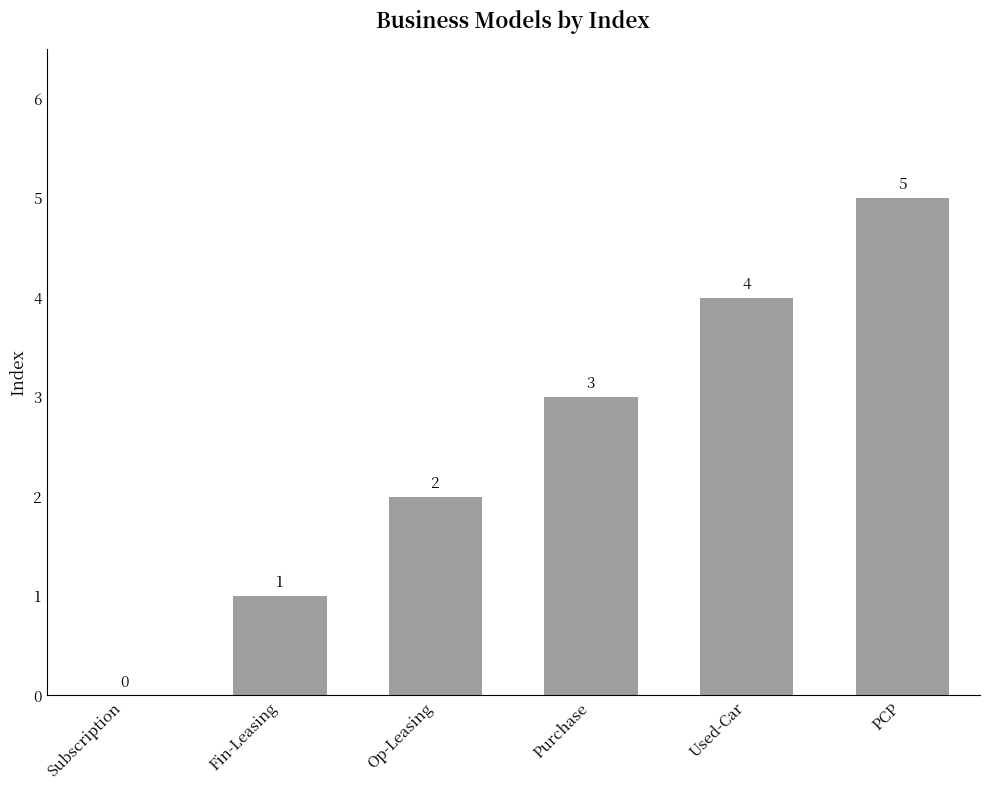

Reading left to right, what are all the values shown in this chart?

0	1	2	3	4	5